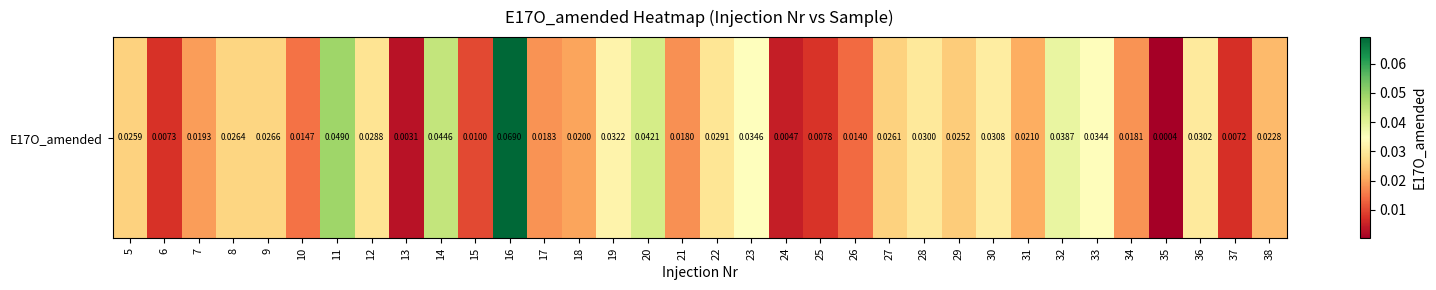

Which label corresponds to the smallest value in the chart?

35